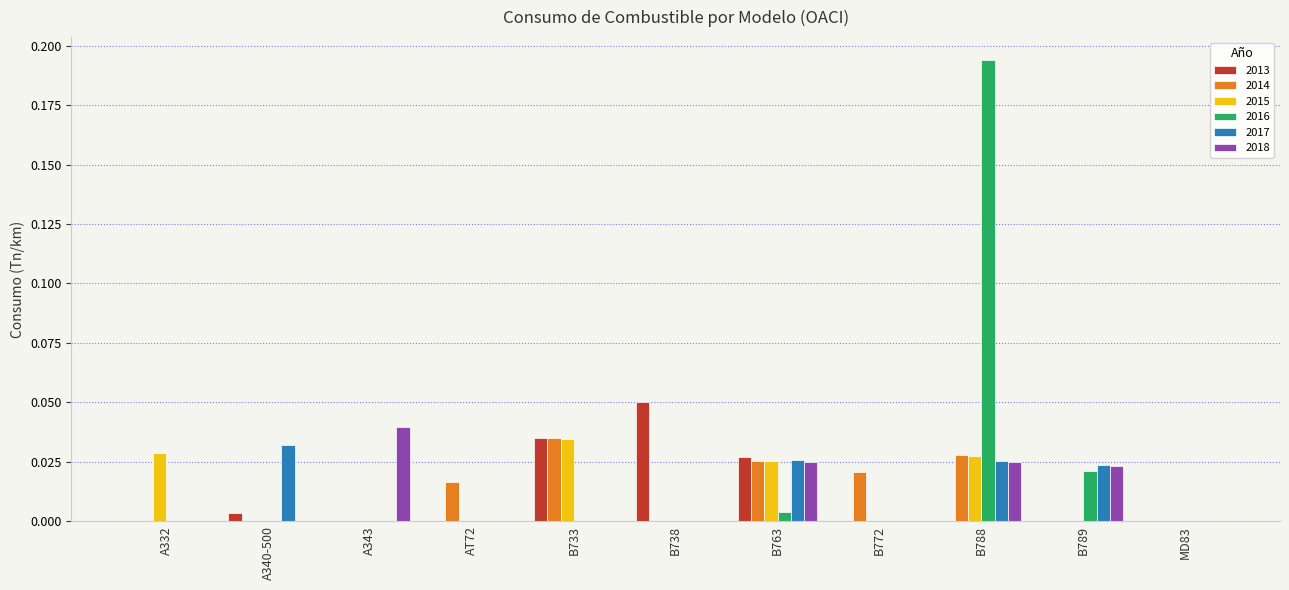

Does the chart contain stacked bars?

No